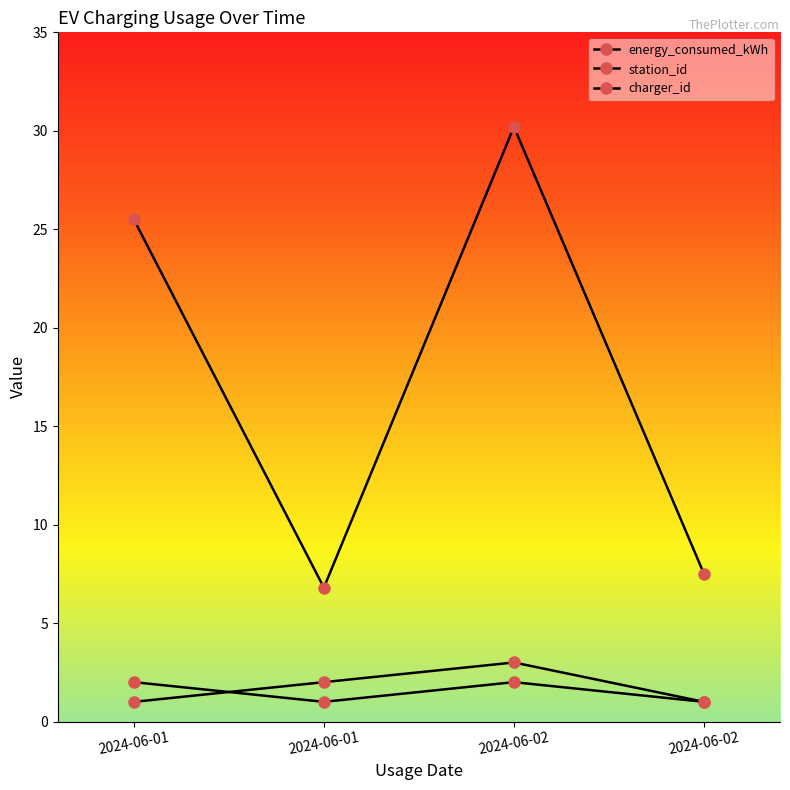

Which label corresponds to the largest value in the chart?

2024-06-02